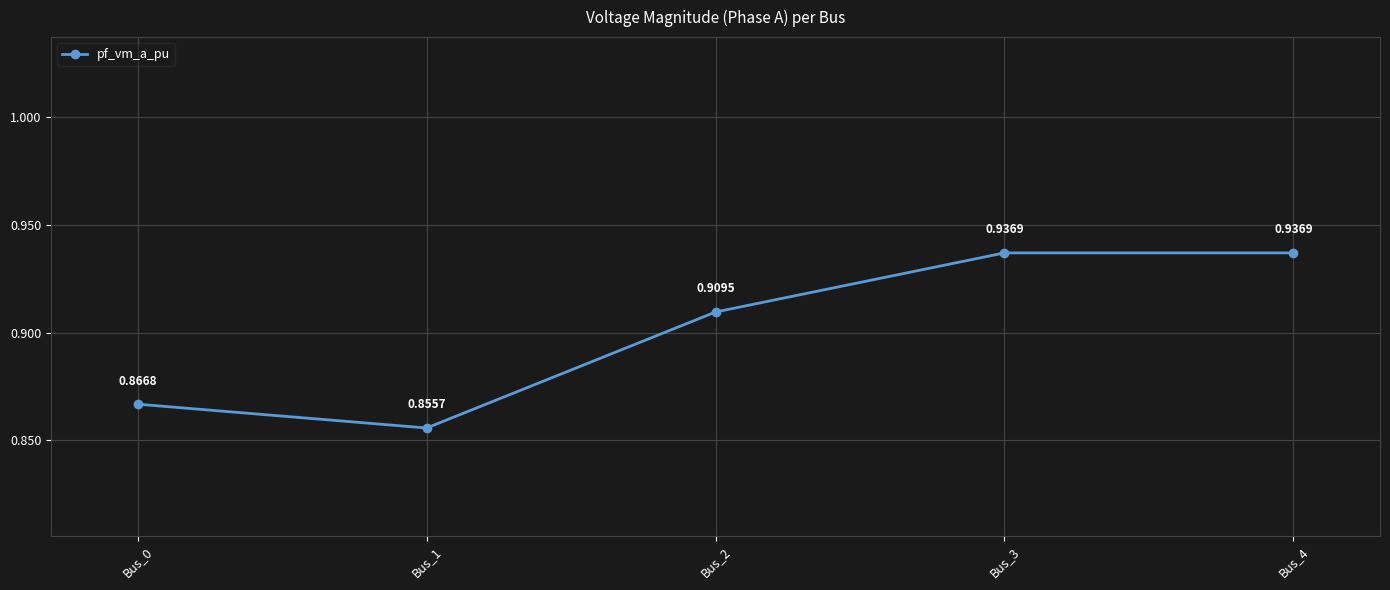

Does the chart display data point markers on the line(s)?

Yes